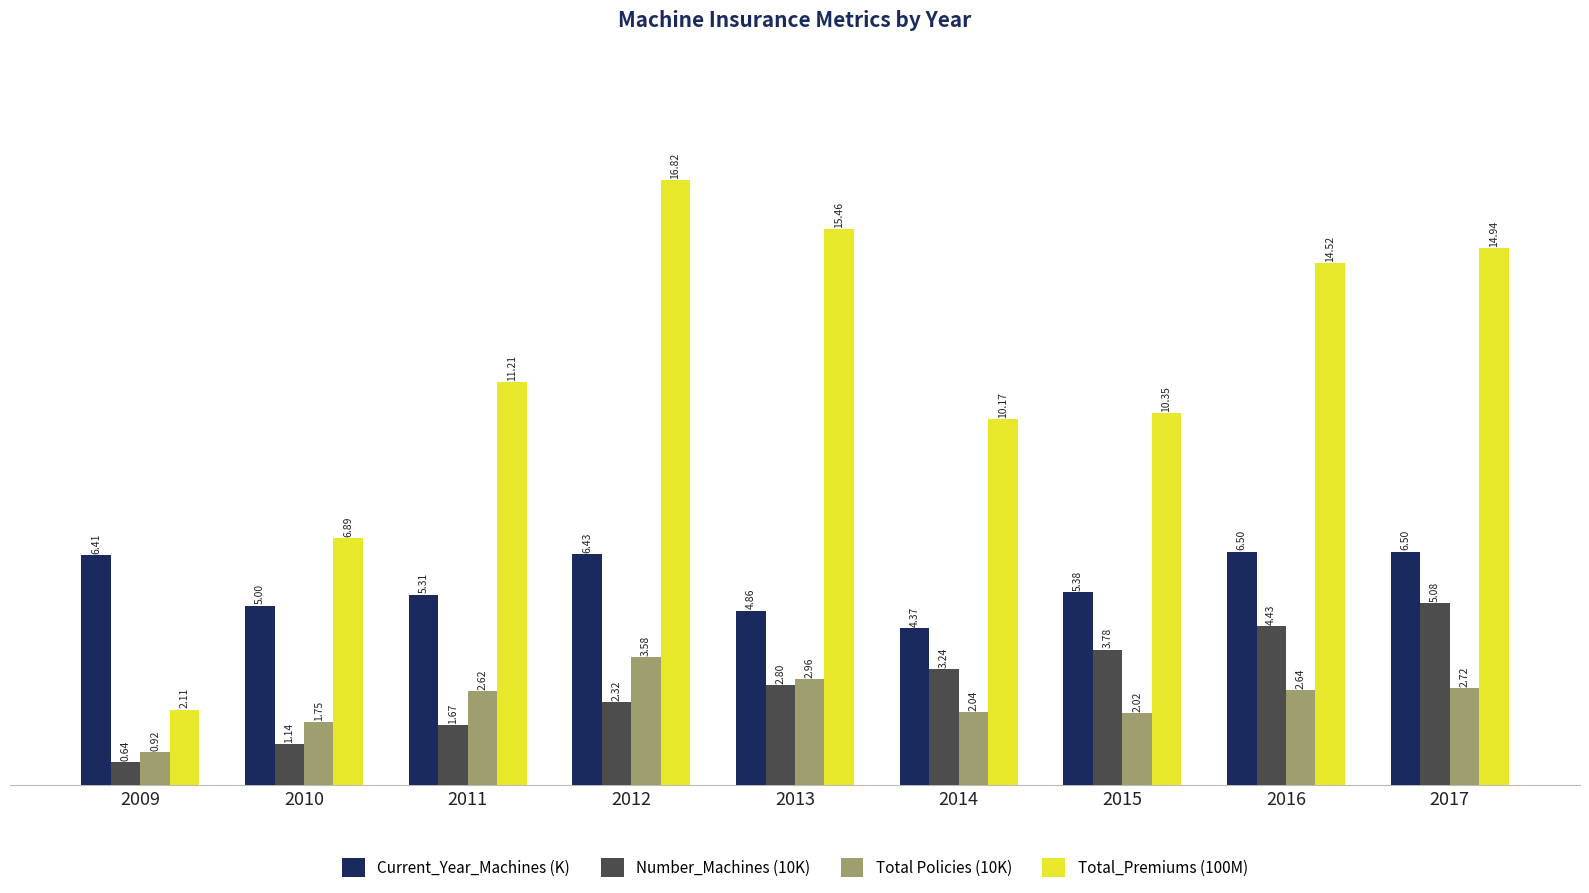

Which category has the lowest value across all series?

2009